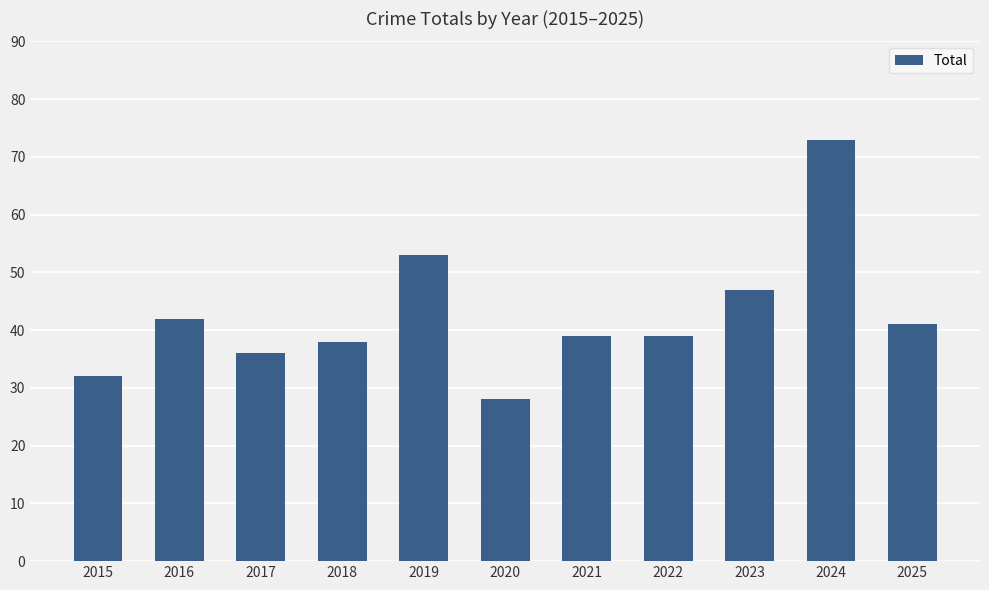

What is the minimum value shown in the chart?

28